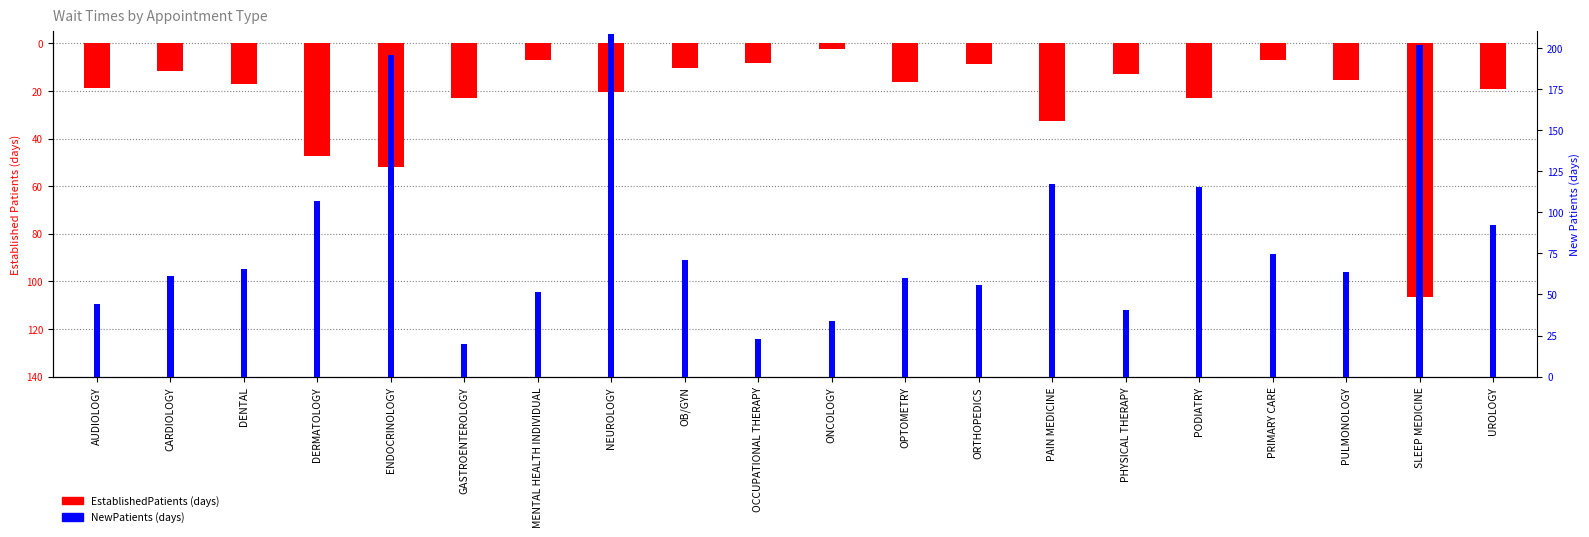

What is the lowest value of the EstablishedPatients series?

-106.5